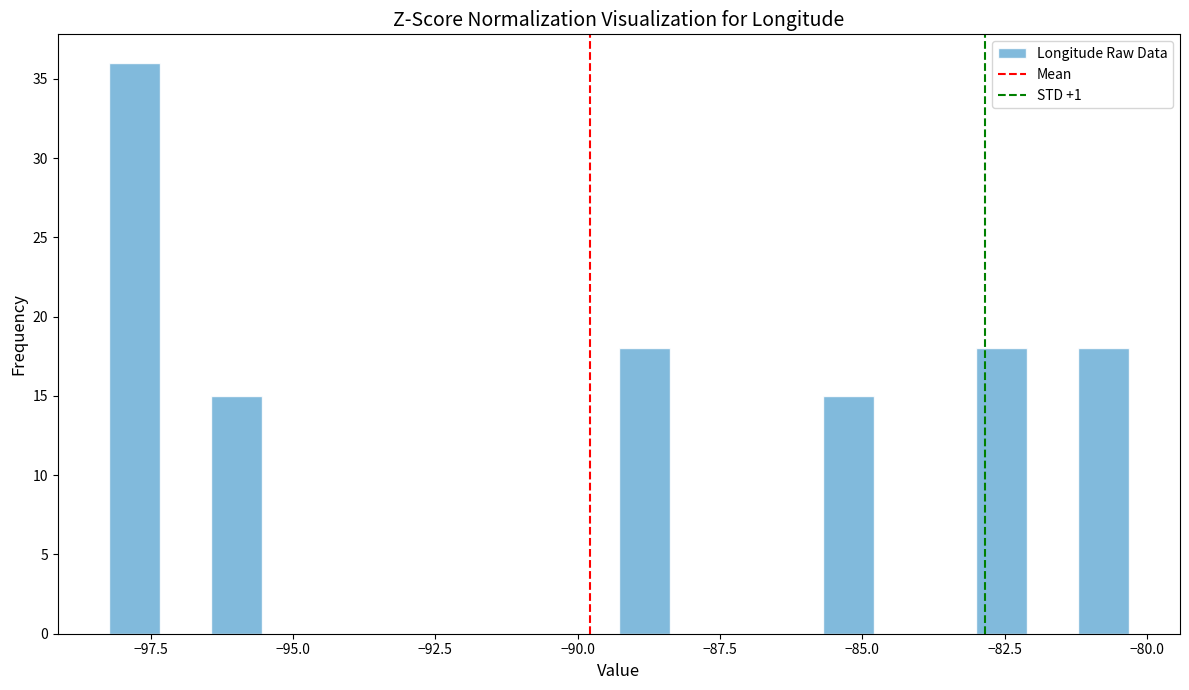

Around what value on the x-axis is the tallest bar? Give the approximate position of its centre, as read against the axis.

-98.0